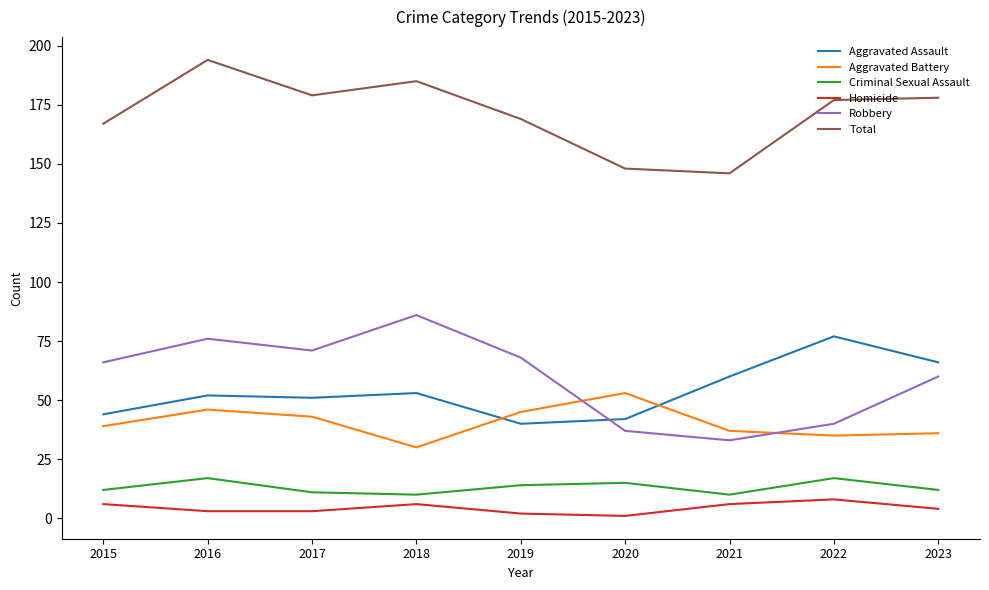

How many lines are shown in the chart?

6